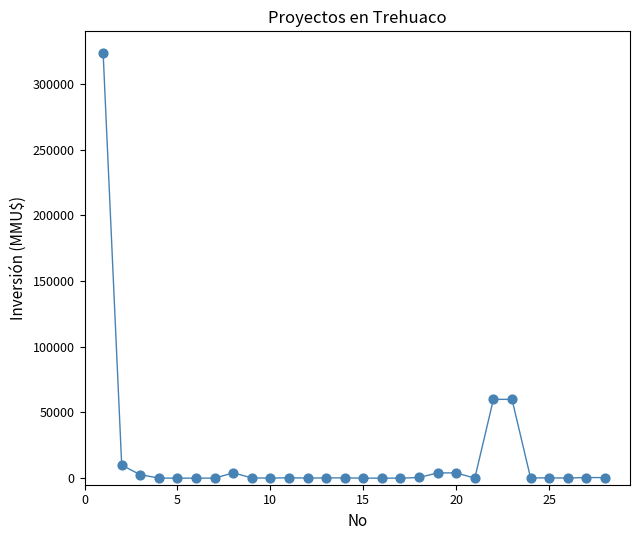

What is the range of X values (max minus min)?

27